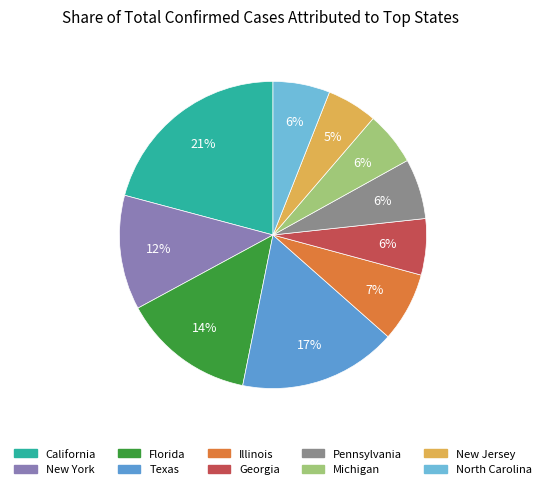

What is the change in value from Florida to Pennsylvania?

-3009473